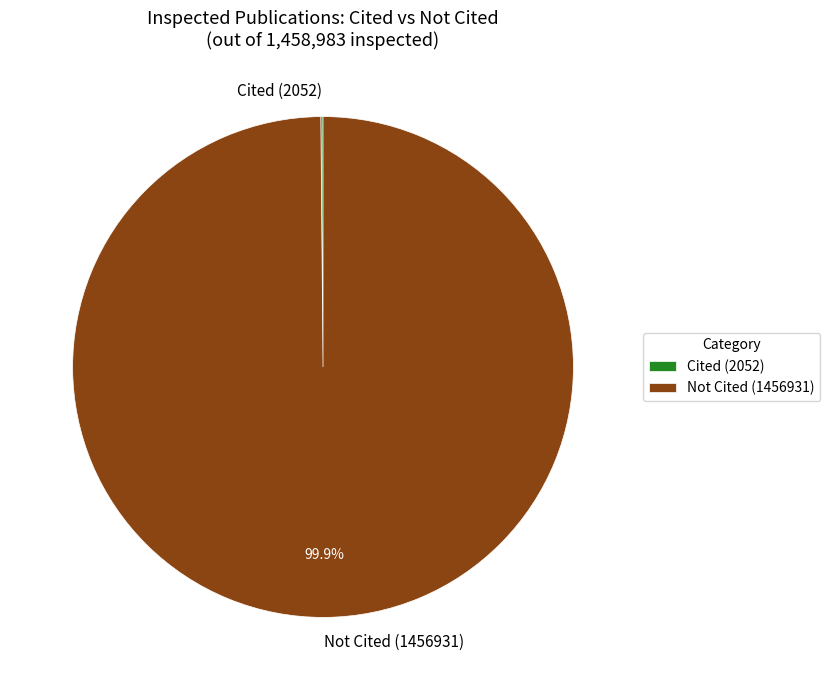

What is the largest slice in the pie chart?

Not Cited (1456931)